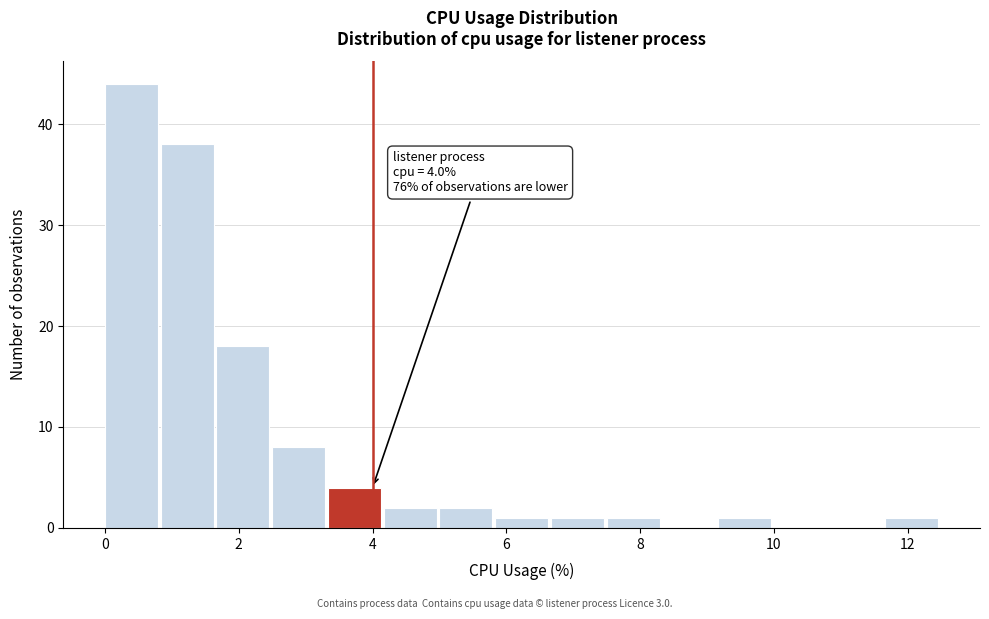

Over which range of the x-axis is the bar tallest?

0.0 to 0.8